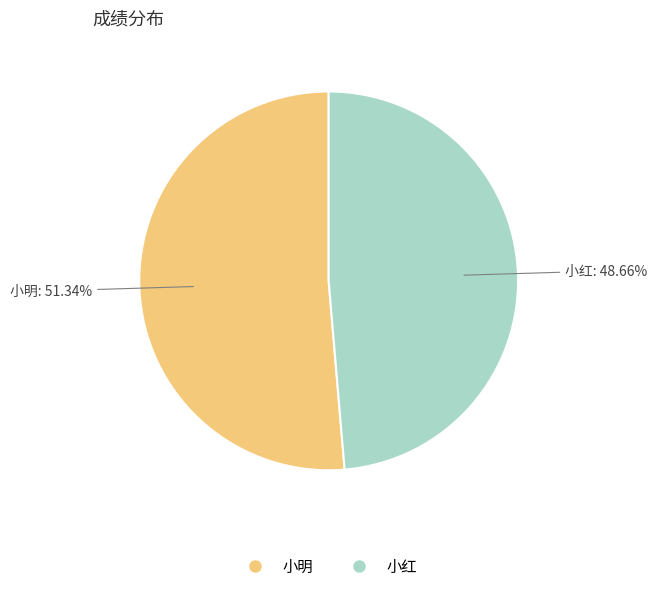

To the nearest percent, what is the average slice percentage?

50%